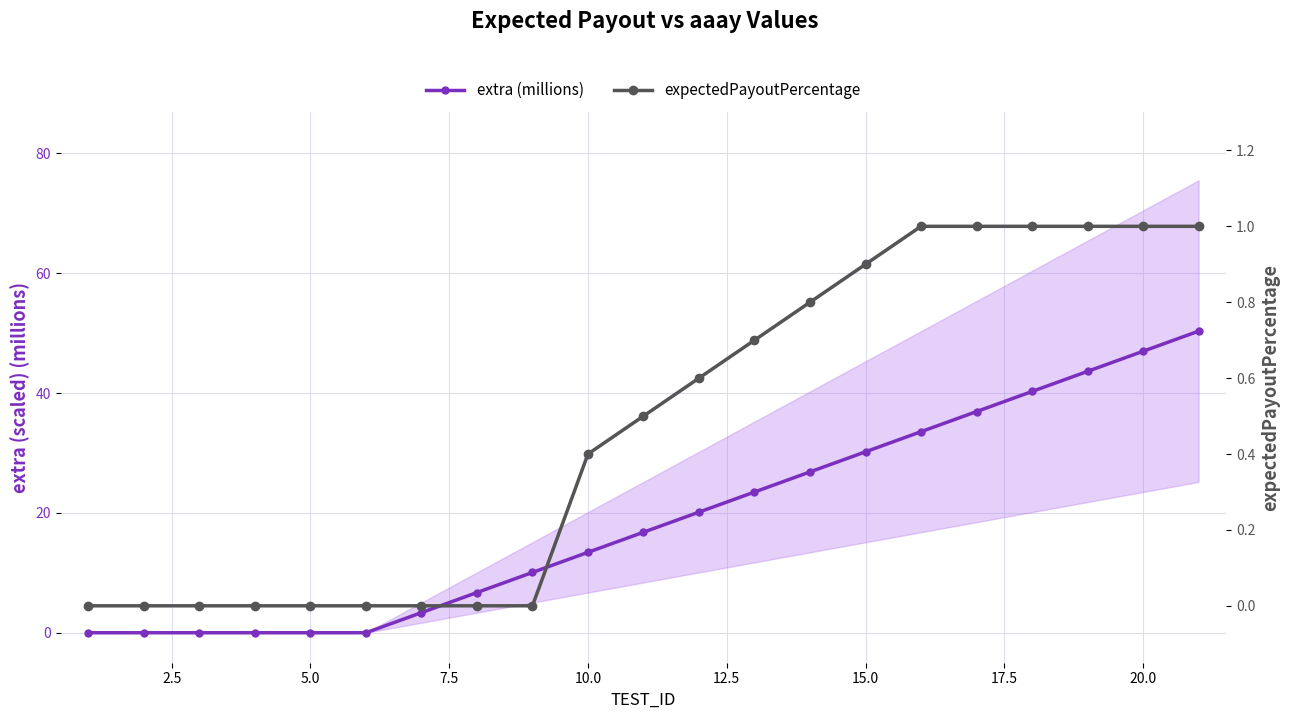

True or false: extra (millions) and expectedPayoutPercentage cross at least once.

False